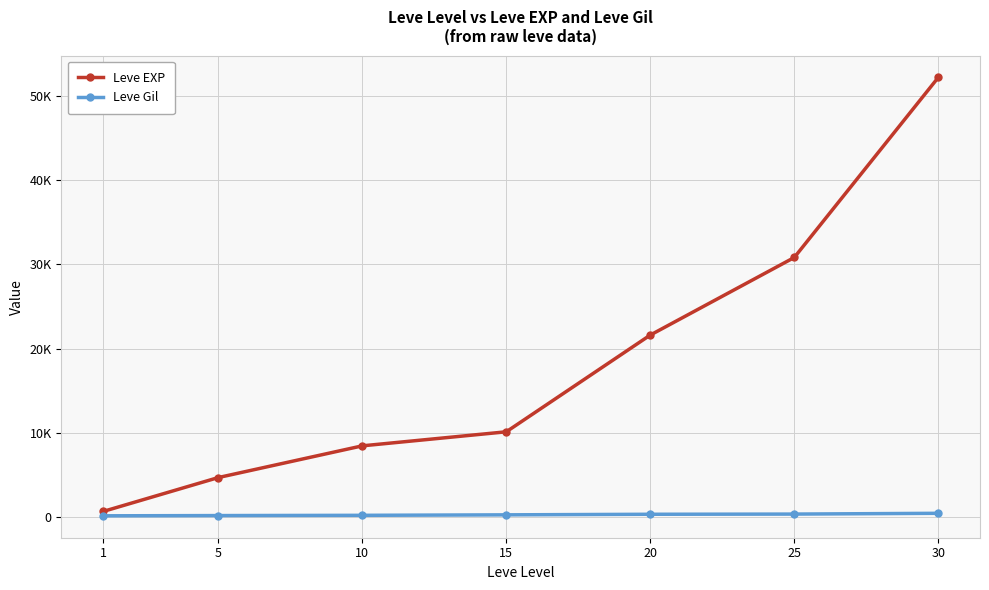

What is the maximum value for Leve Gil?

410